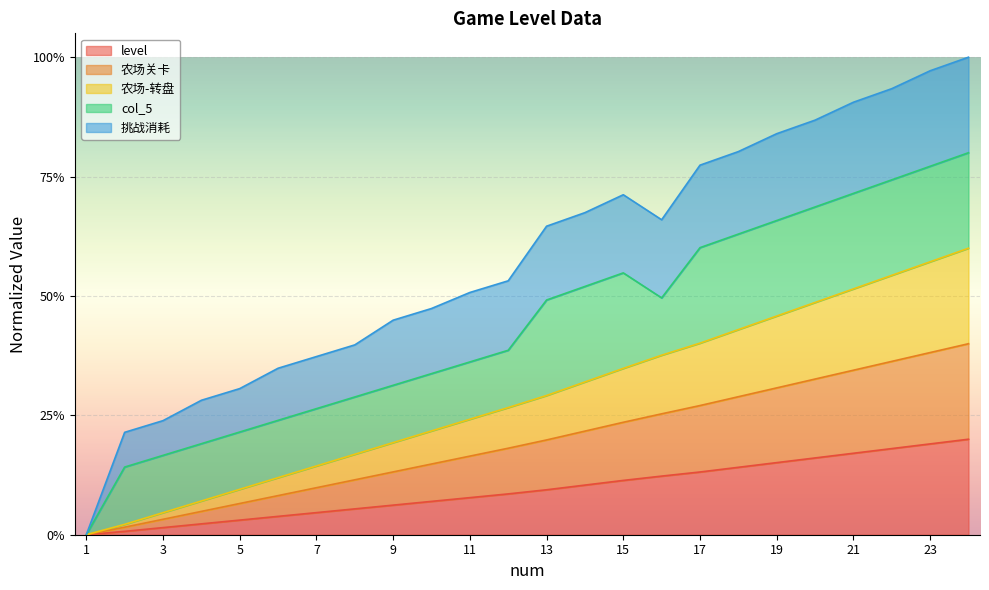

What is the value of the 农场关卡 point at the 5th from the left?

0.1